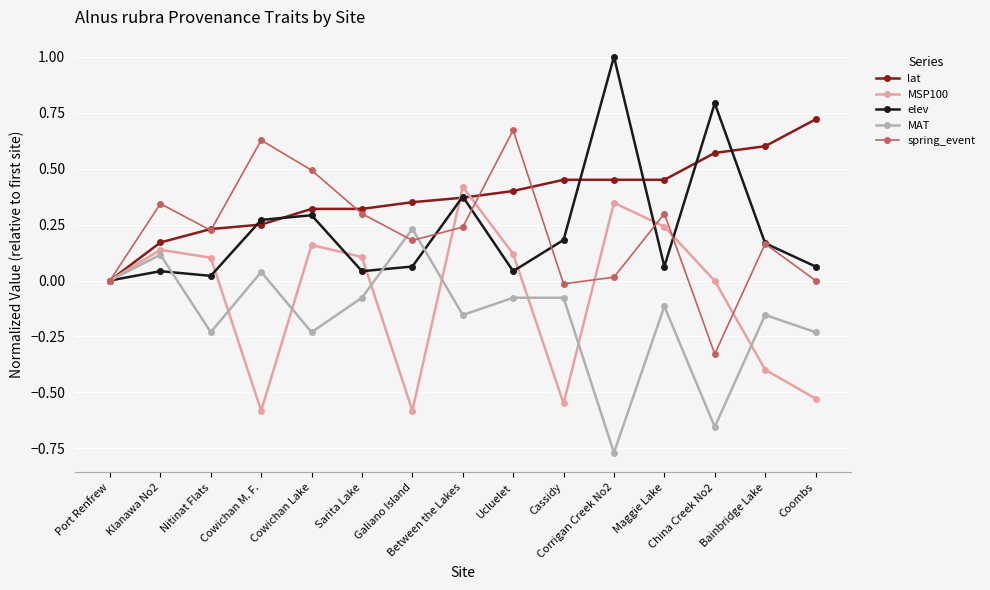

Which series has the largest total across all categories?

lat